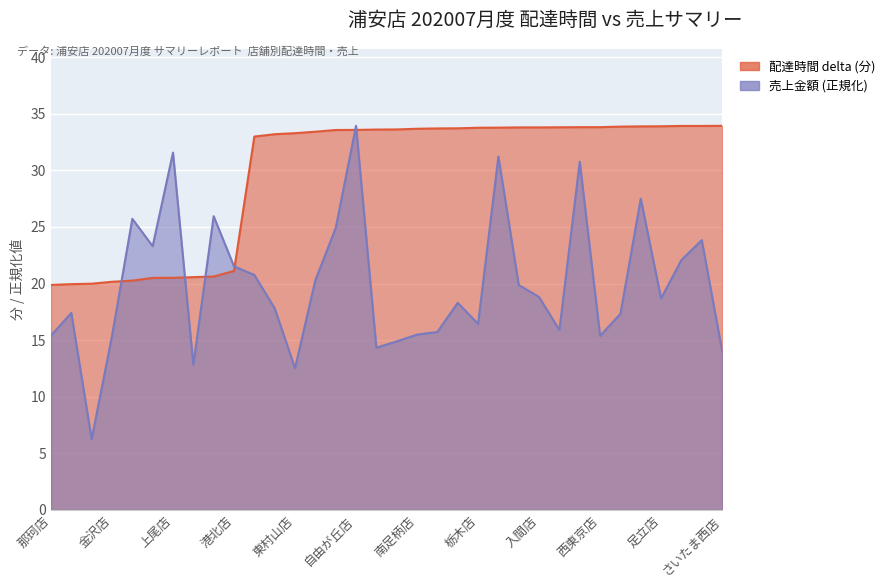

How many values in the delta series exceed 33?

23